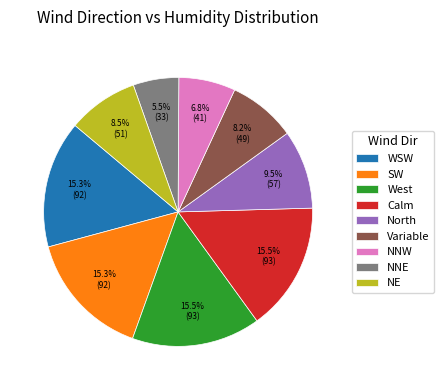

What is the ratio of the value at SW to the value at Variable?

1.9